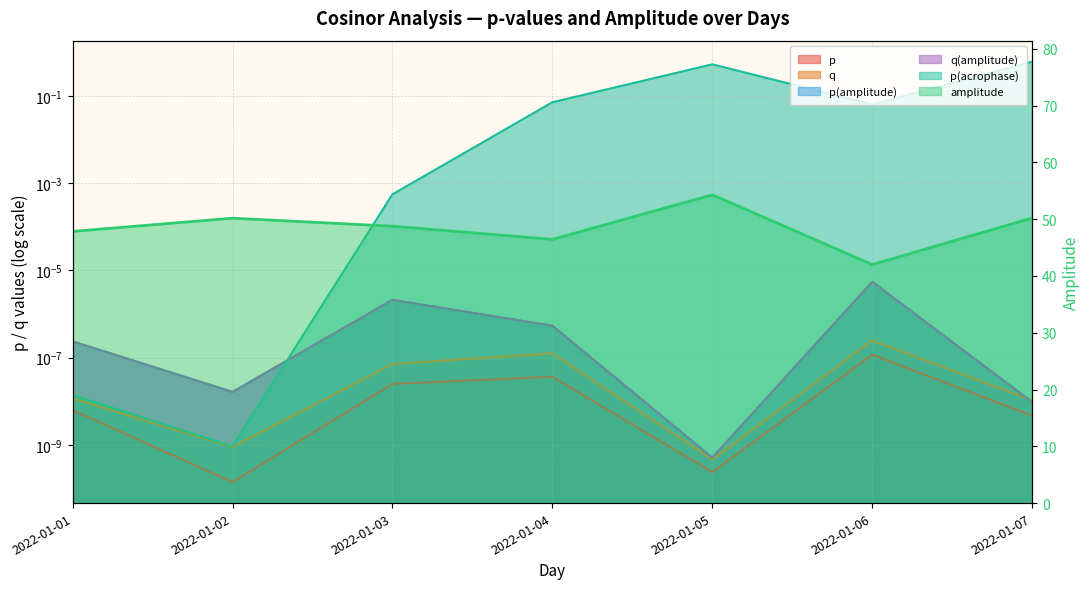

List the labels in order of amplitude value, smallest first.

2022-01-06, 2022-01-04, 2022-01-01, 2022-01-03, 2022-01-02, 2022-01-07, 2022-01-05